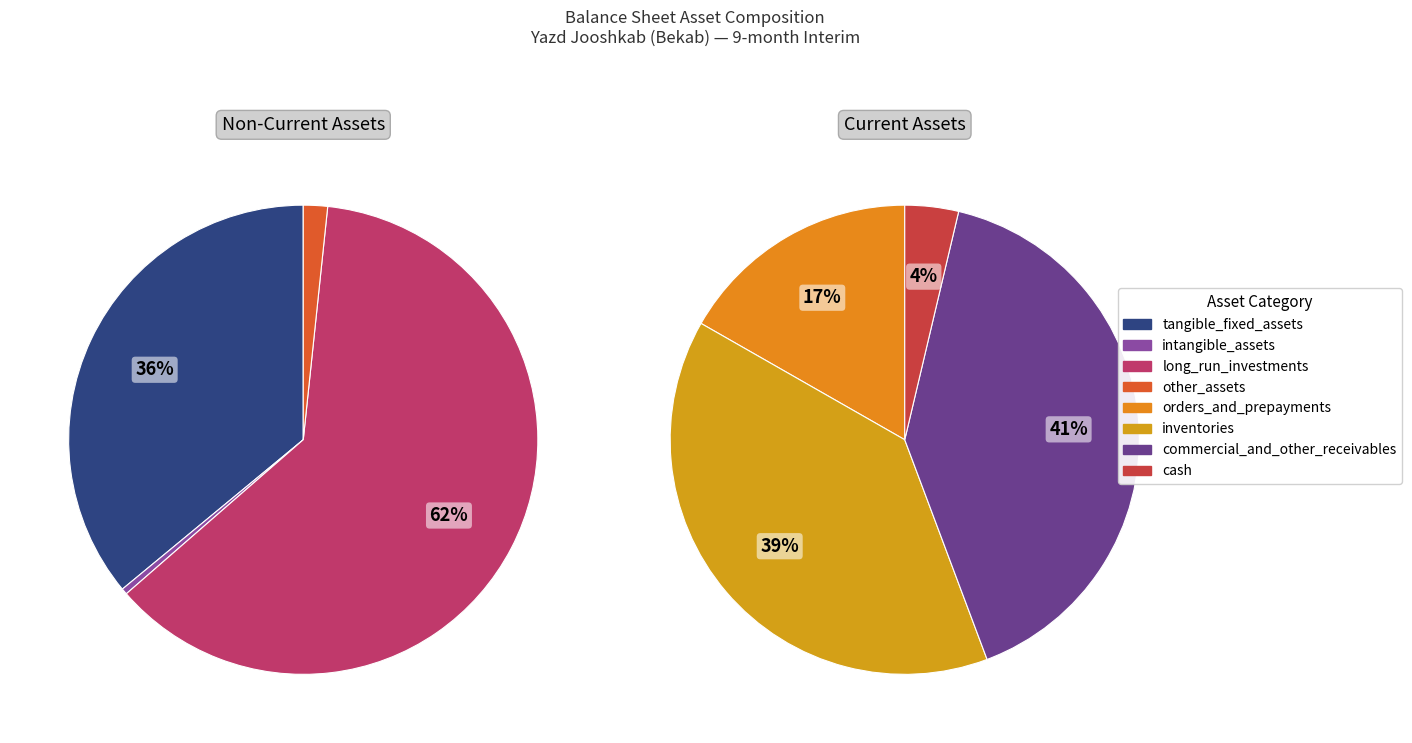

What is the smallest slice in the pie chart?

intangible_assets